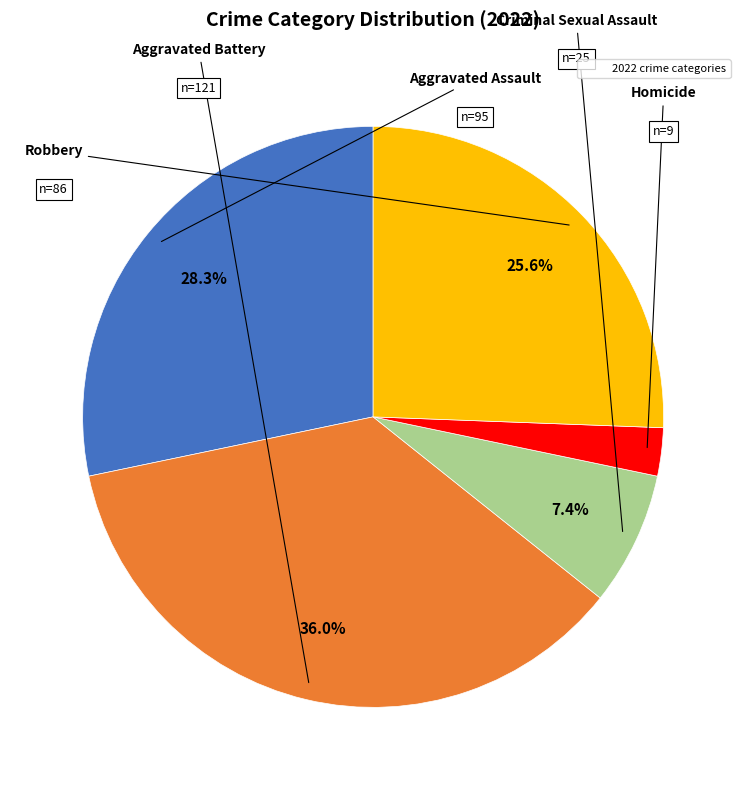

Is there a majority slice in this chart?

No